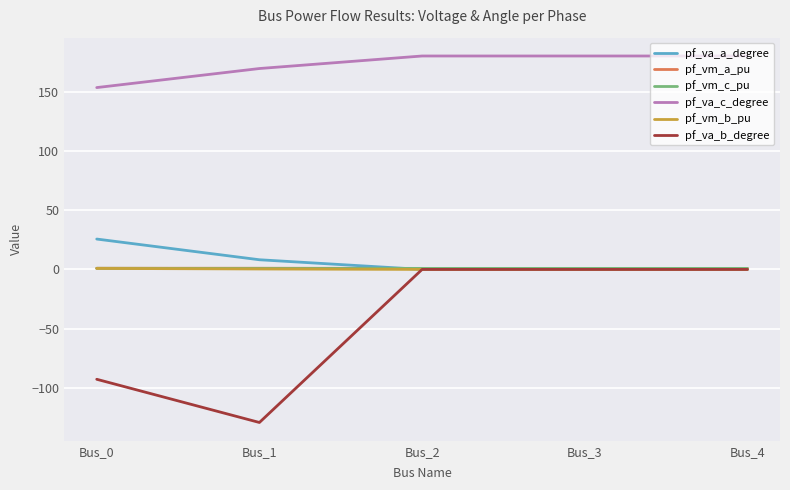

Is it true that pf_va_b_degree equals -163.4 at Bus_0?

False